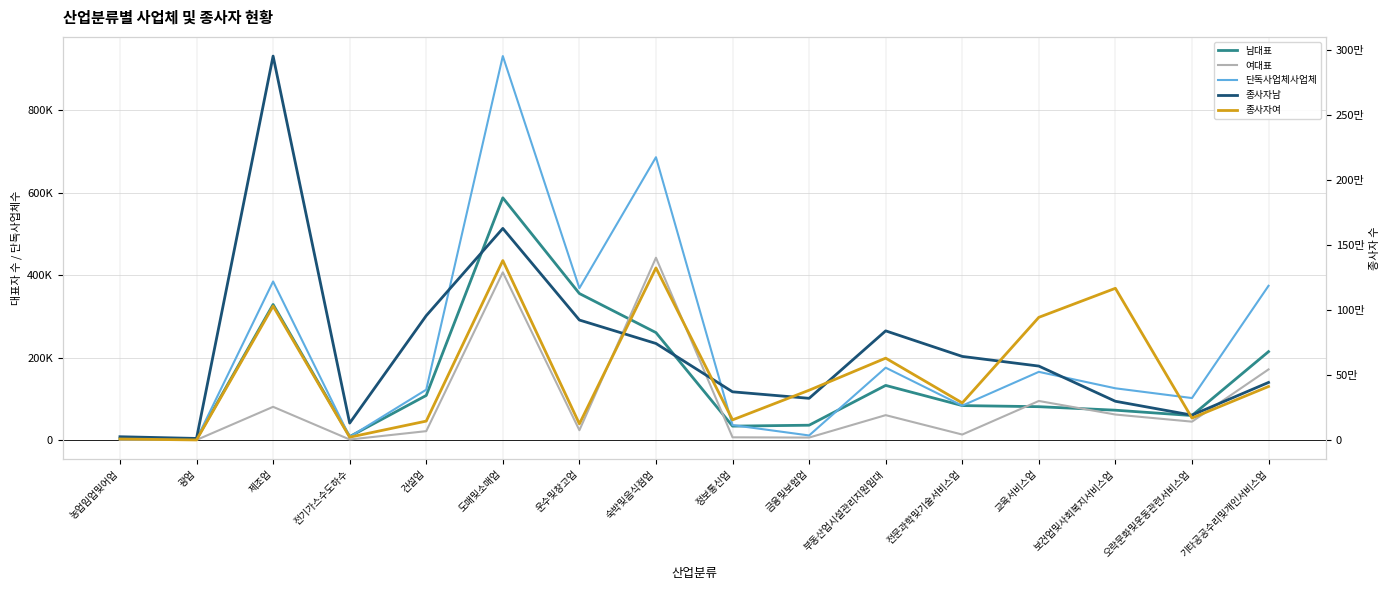

At which category does 여대표 reach its first local peak?

제조업